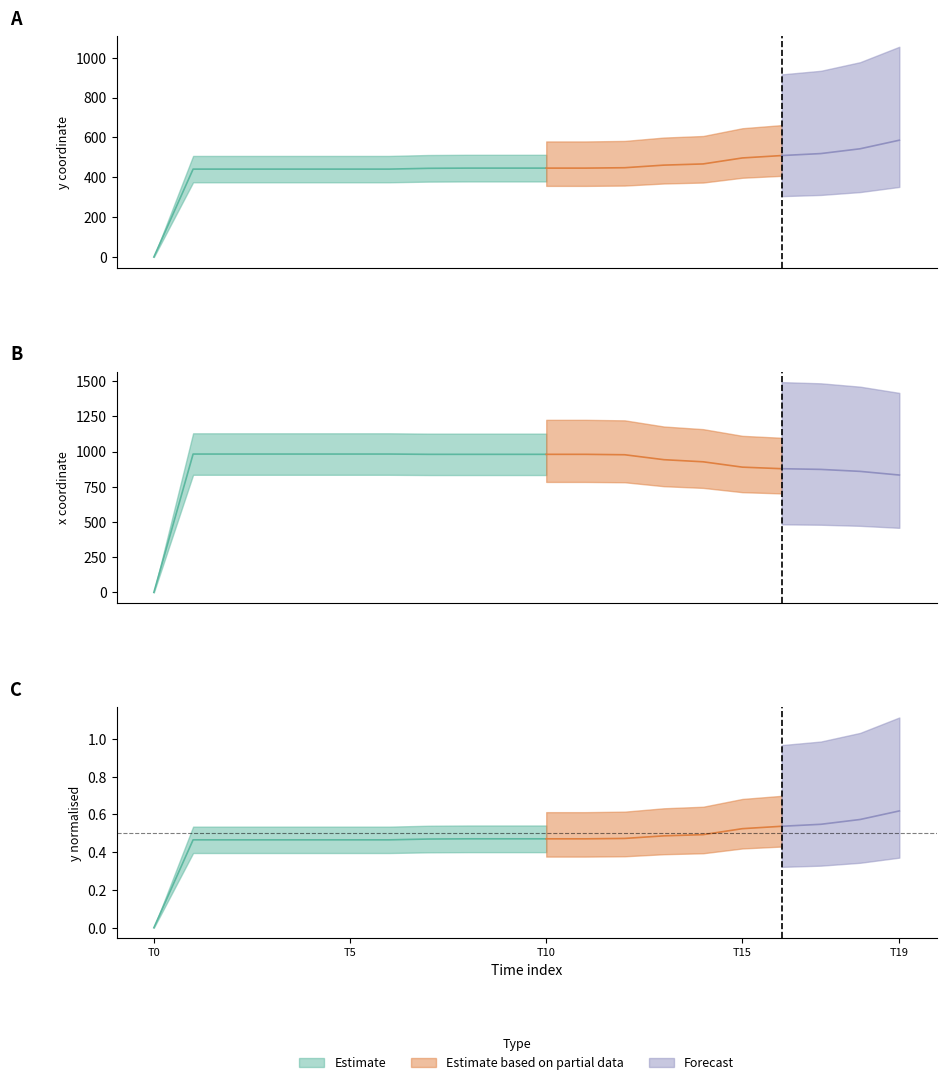

Count the number of data series in this chart.

3